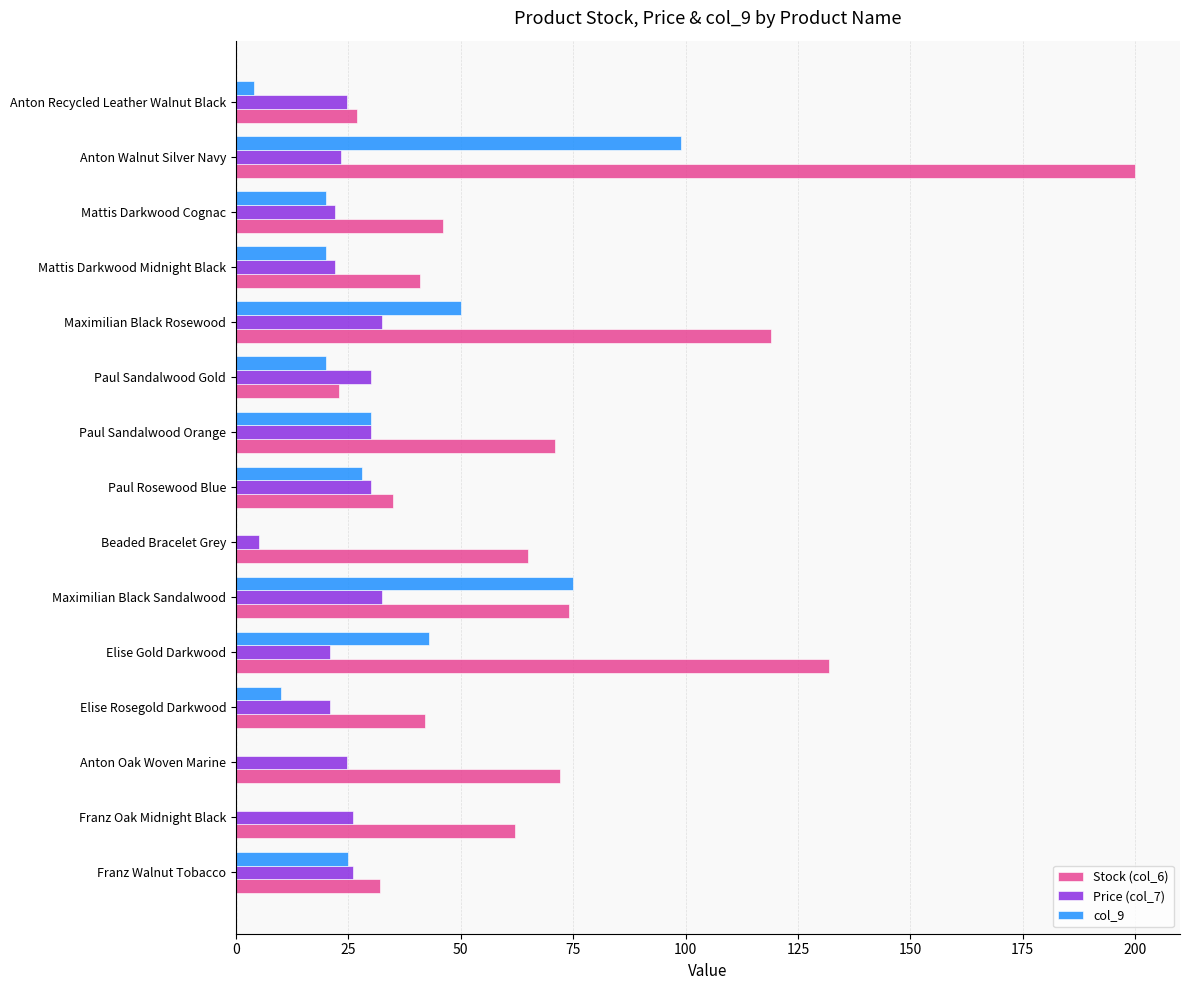

What are all the series names shown in the legend?

Stock (col_6), Price (col_7), col_9